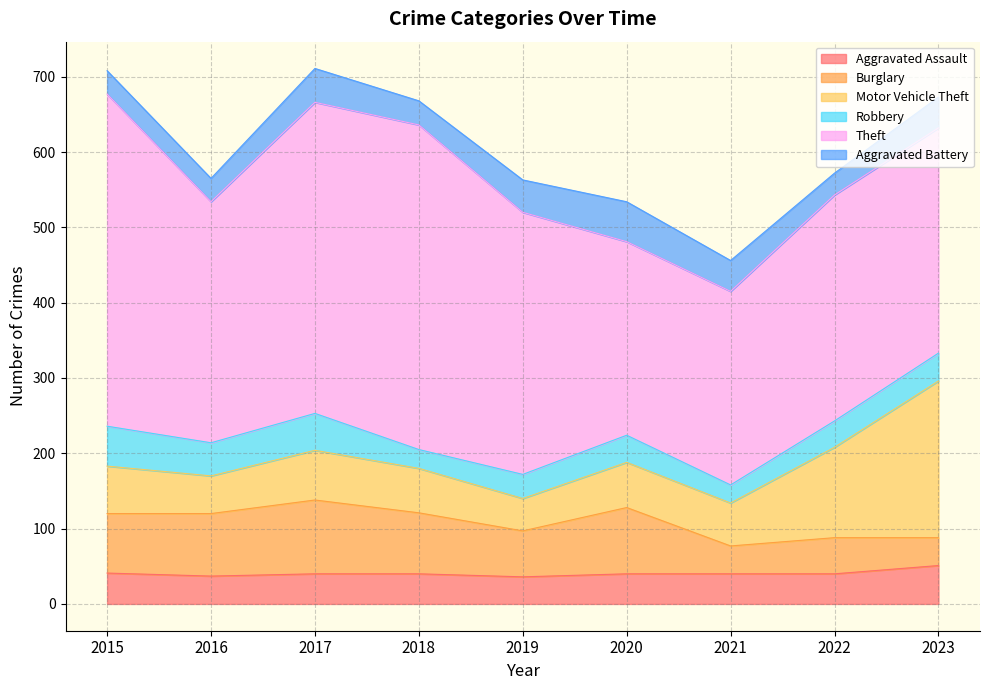

Count the number of categories in the chart.

9